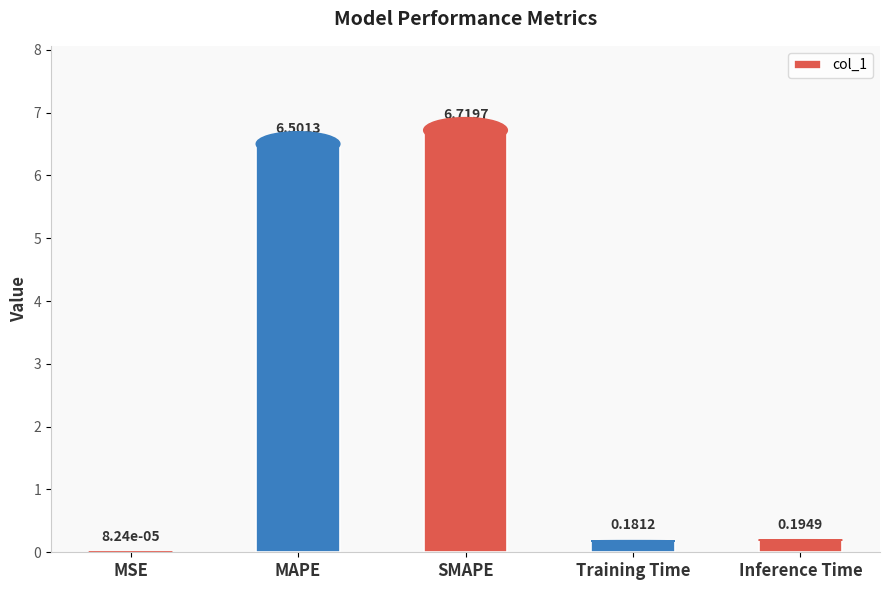

The value at MAPE is 6.5. True or false?

True